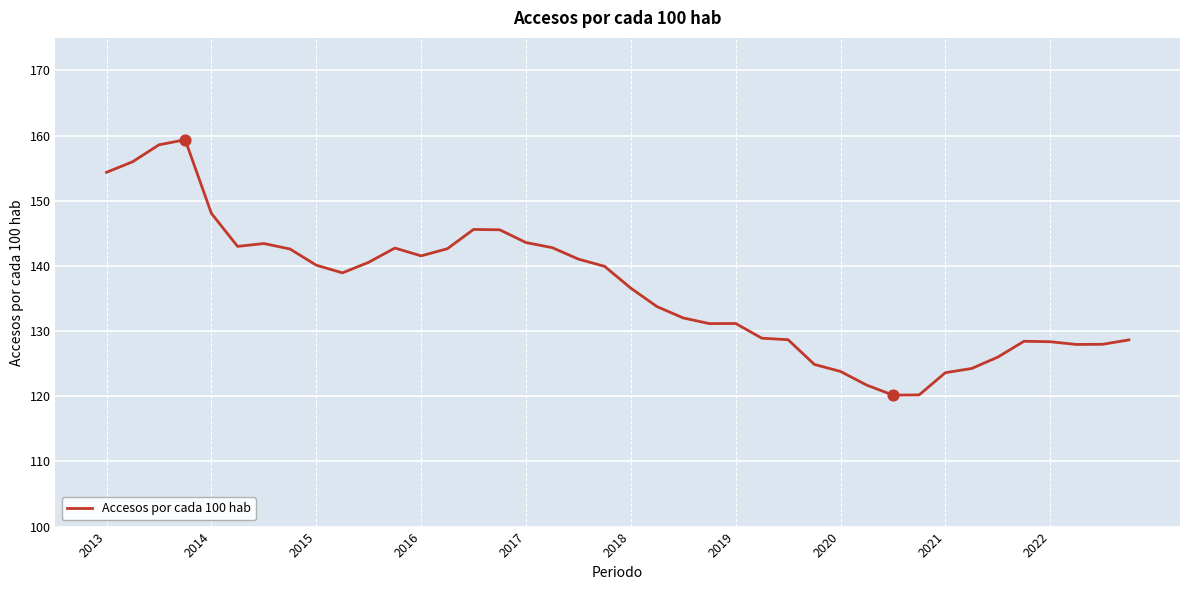

What is the minimum value shown in the chart?

120.2